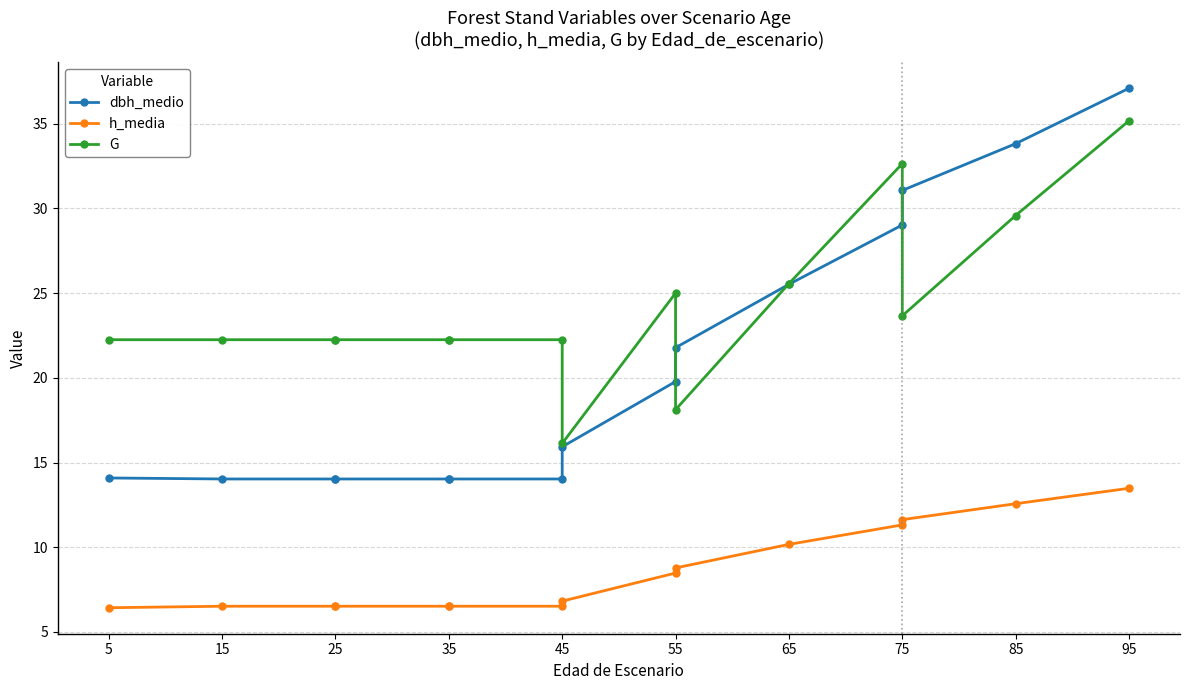

The G series shows 38.3 at 15. True or false?

False